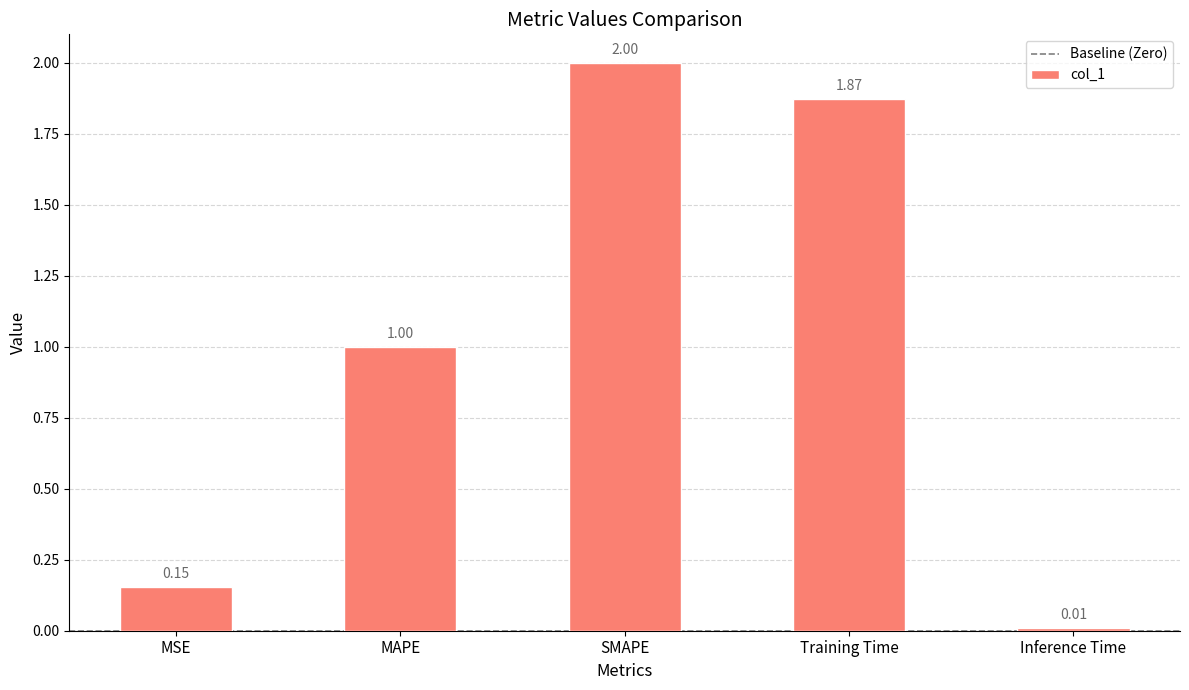

Which category has the lowest value across all series?

Inference Time